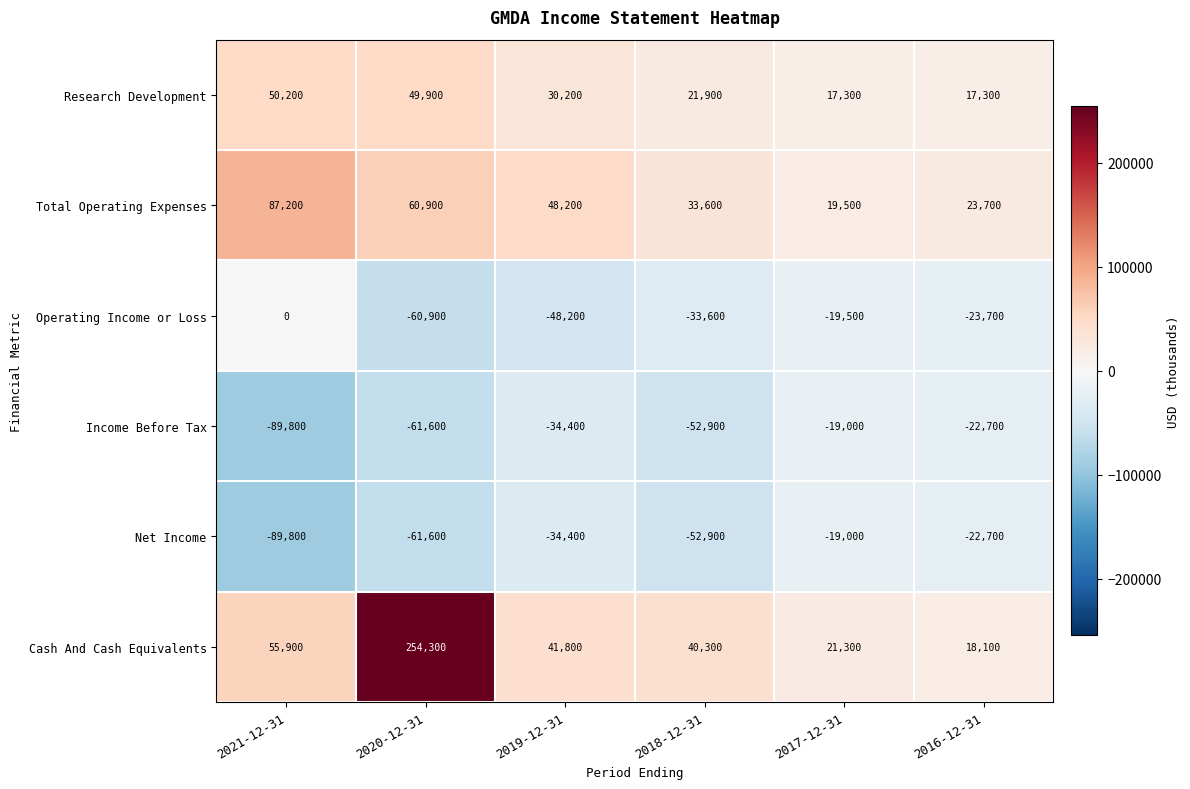

What is the total value across all series at 2019-12-31?

3200